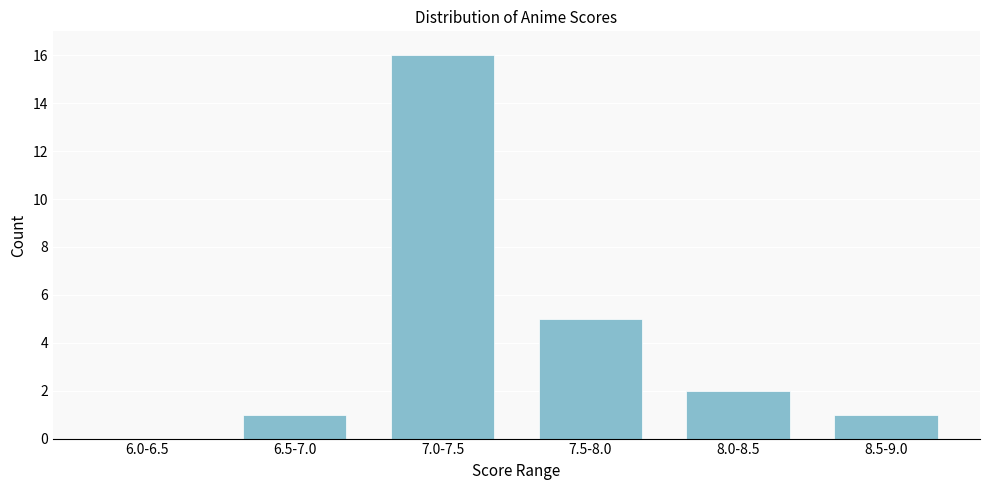

Reading right to left, transcribe all the data shown in this chart.

8.5-9.0=1	8.0-8.5=2	7.5-8.0=5	7.0-7.5=16	6.5-7.0=1	6.0-6.5=0